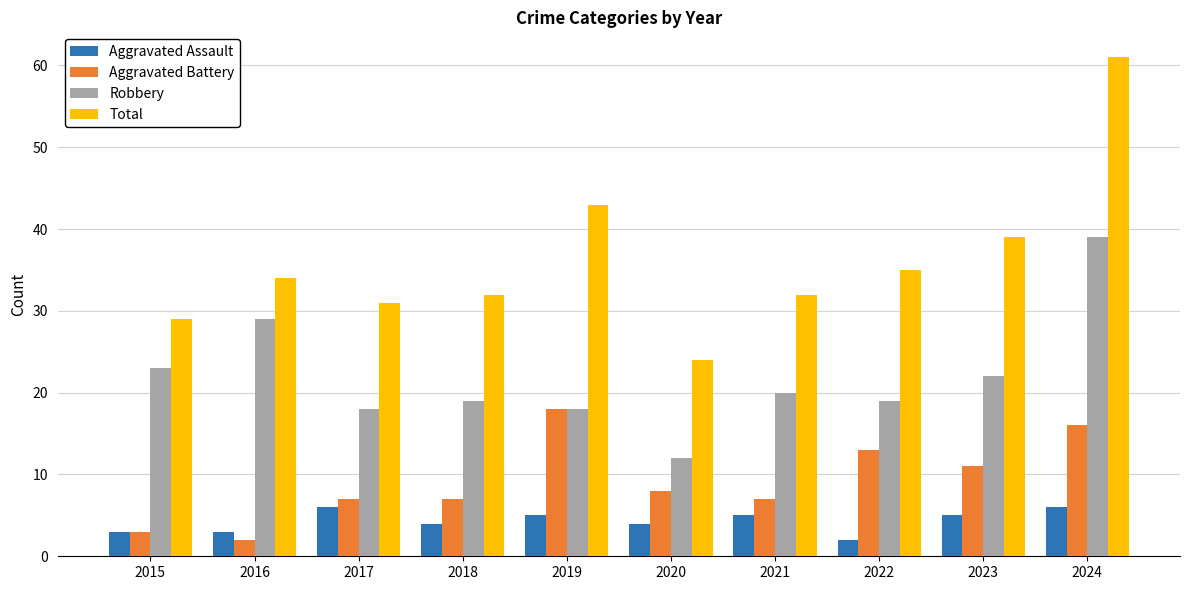

True or false: Total has a value of 21 at 2021.

False